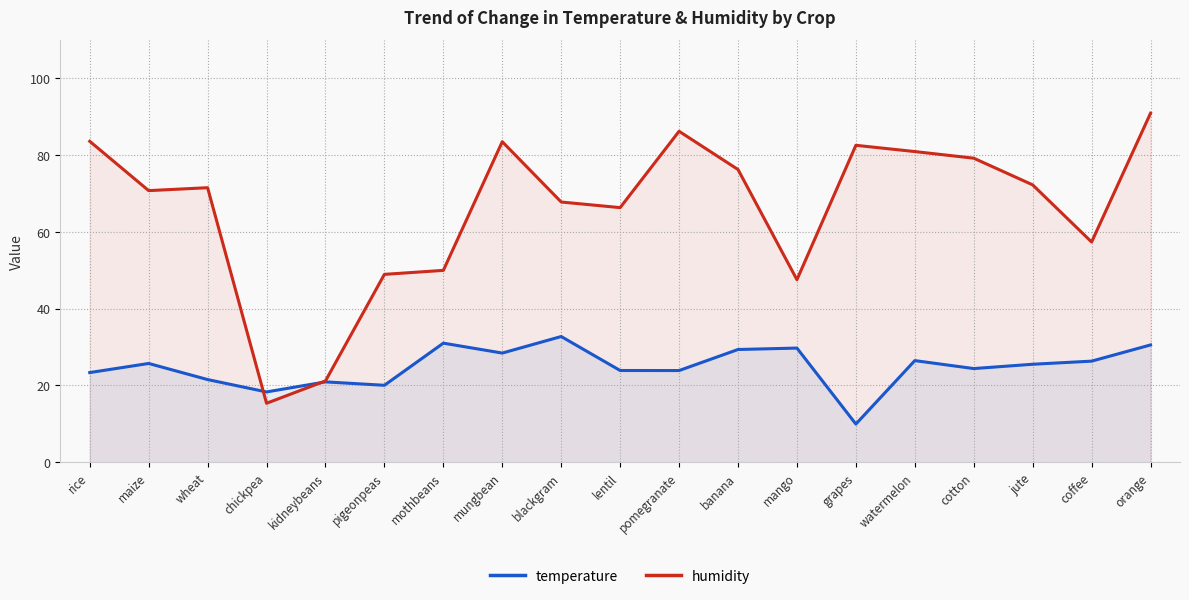

At which label is humidity closest to 53?

mothbeans